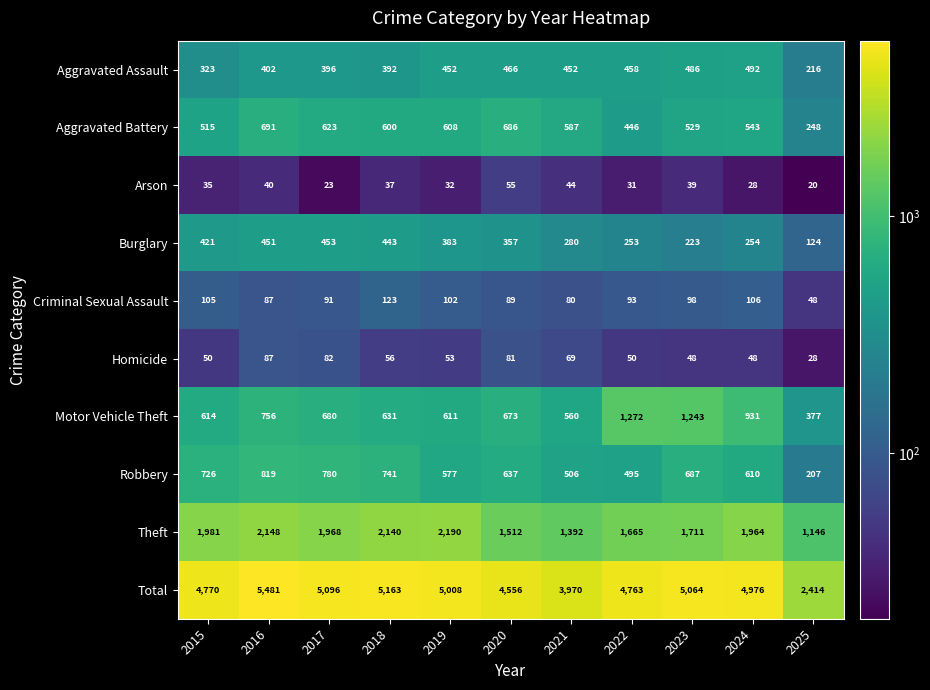

Which series has the largest total across all categories?

Total